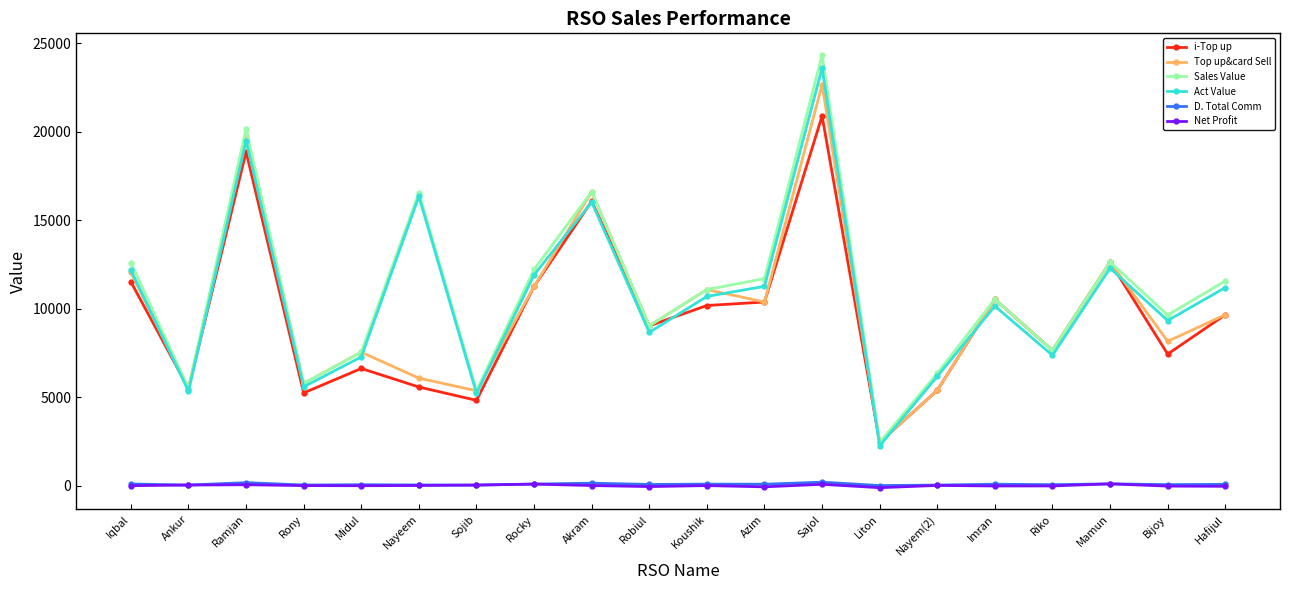

At which category is the sum across all series the highest?

Sajol